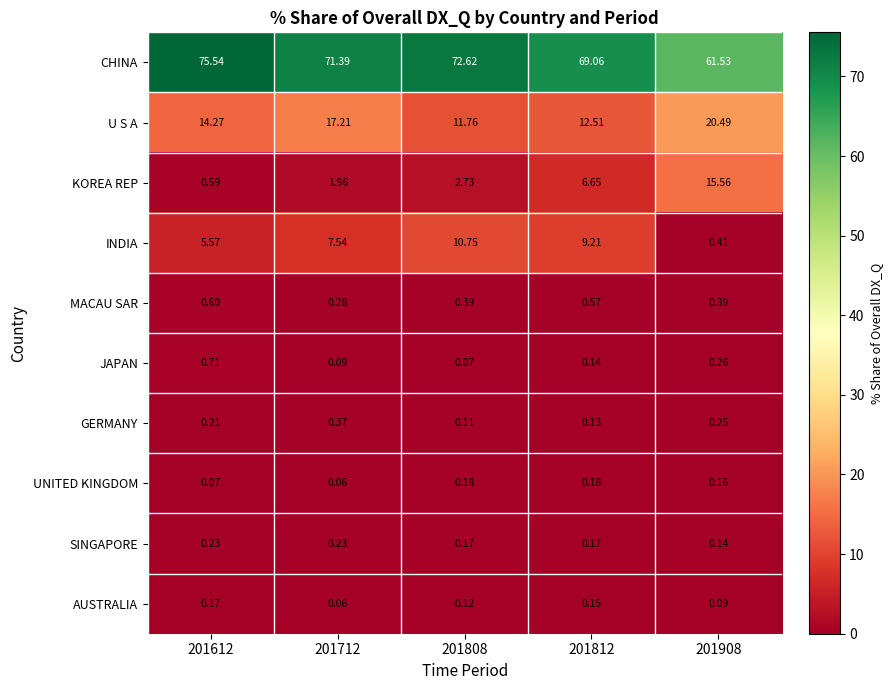

How many distinct data groups are displayed?

10